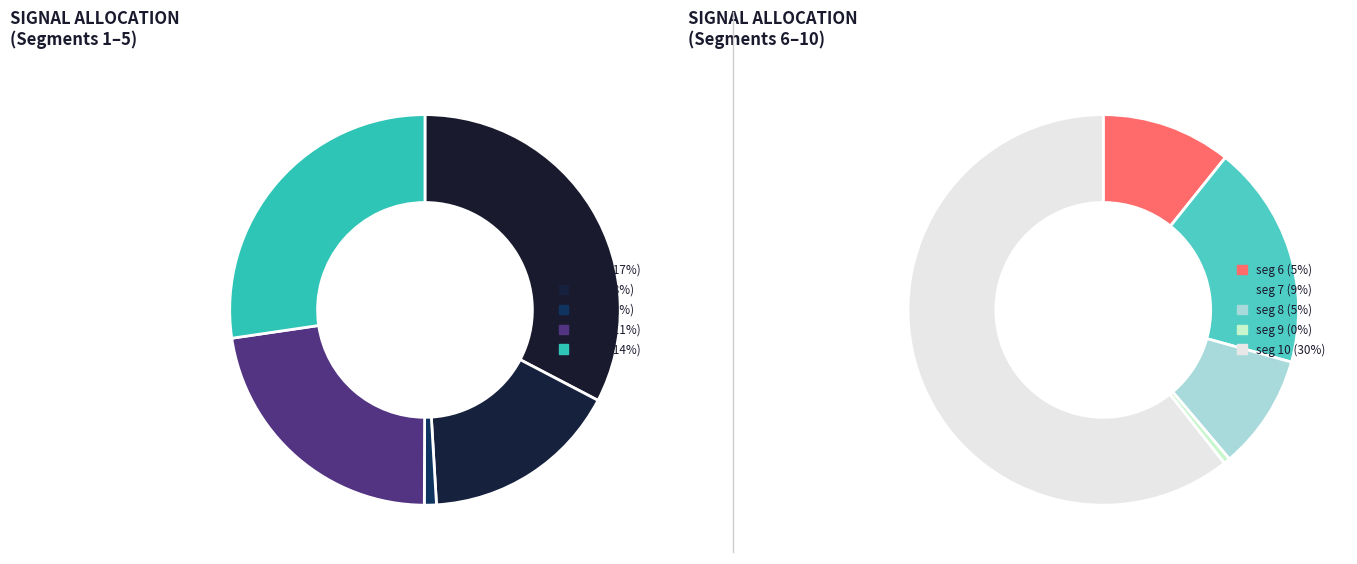

Combined, do signal segment 4 and signal segment 5 account for over 50%?

No